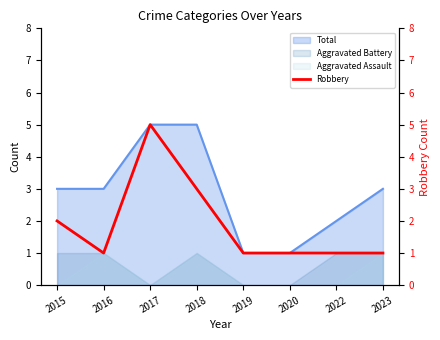

True or false: Total has a value of 0 at 2022.

False